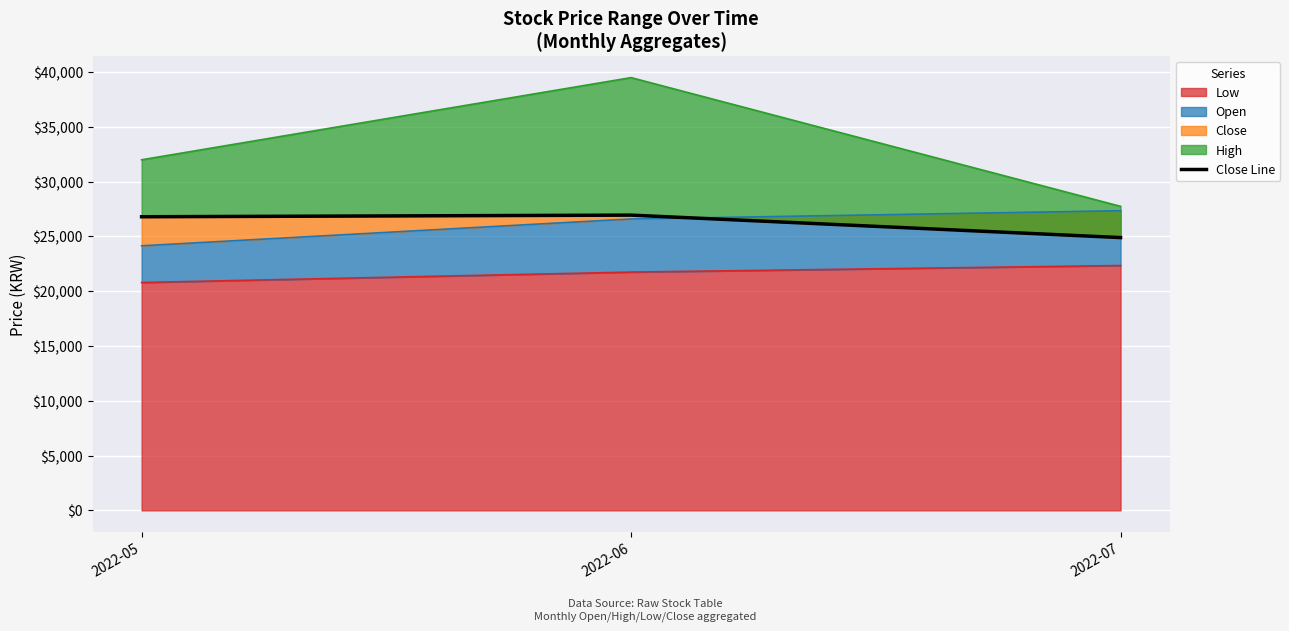

What is the sum of the values at 2022-07 and 2022-05?

51700